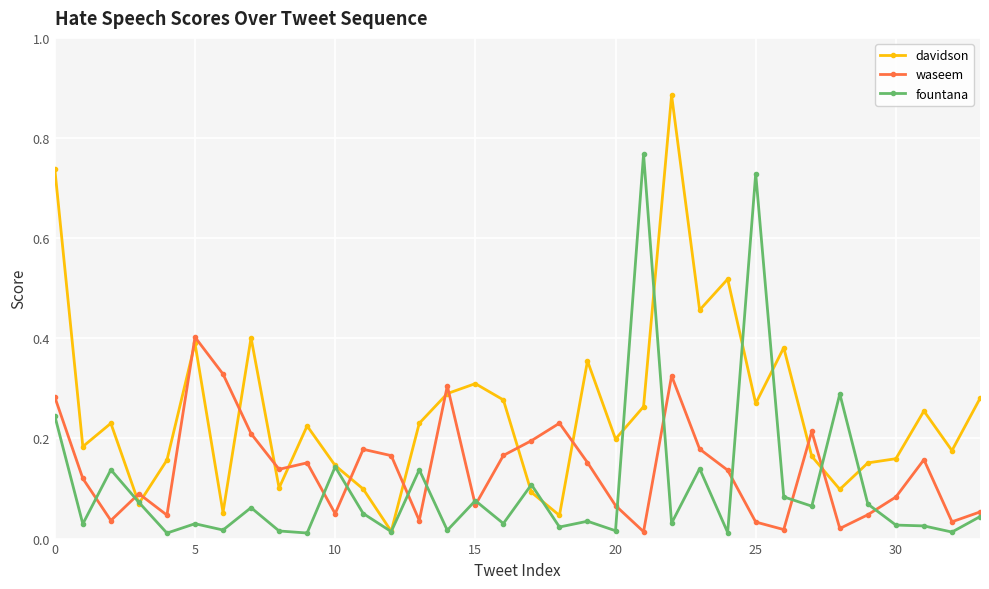

Which series has the widest spread of values?

davidson